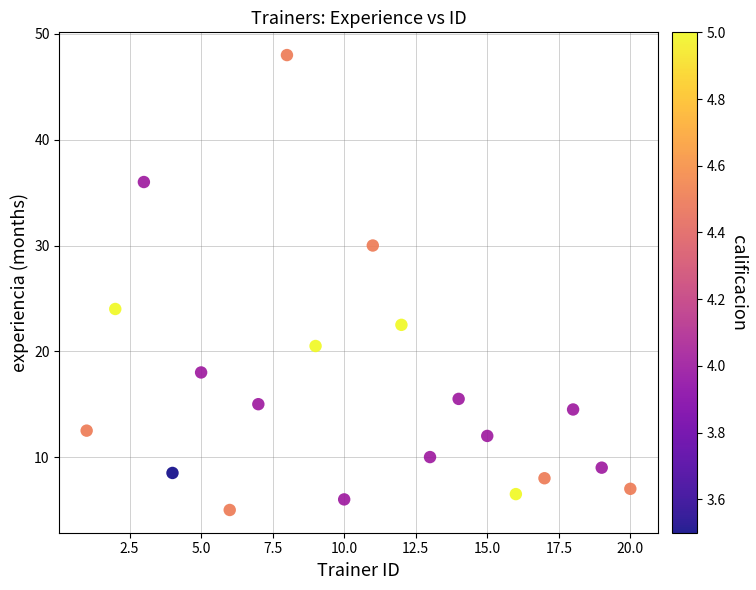

What is the range of Y values (max minus min)?

43.0